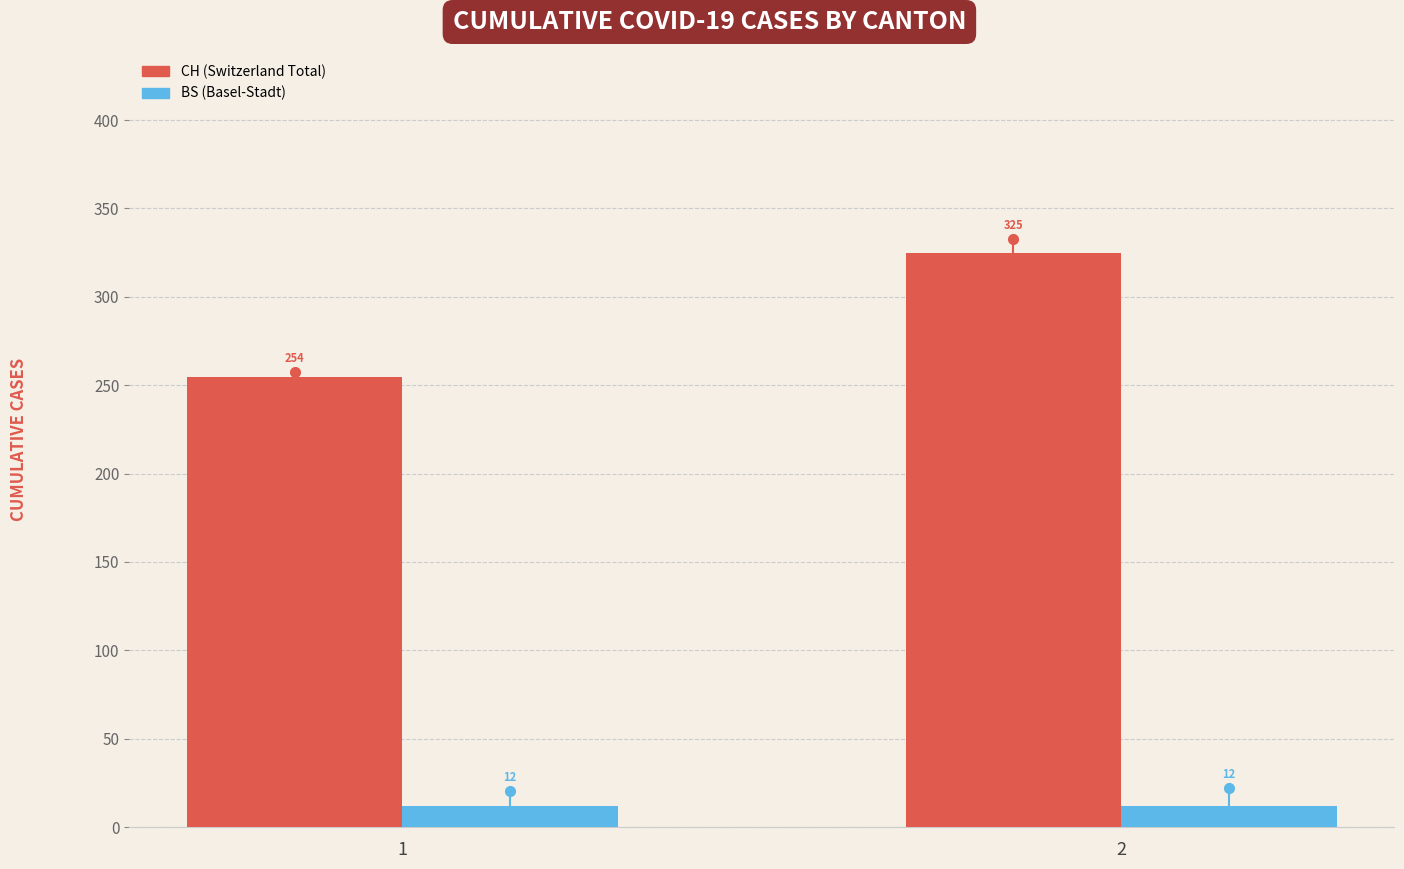

What is the total value across all series at 2?

336.8